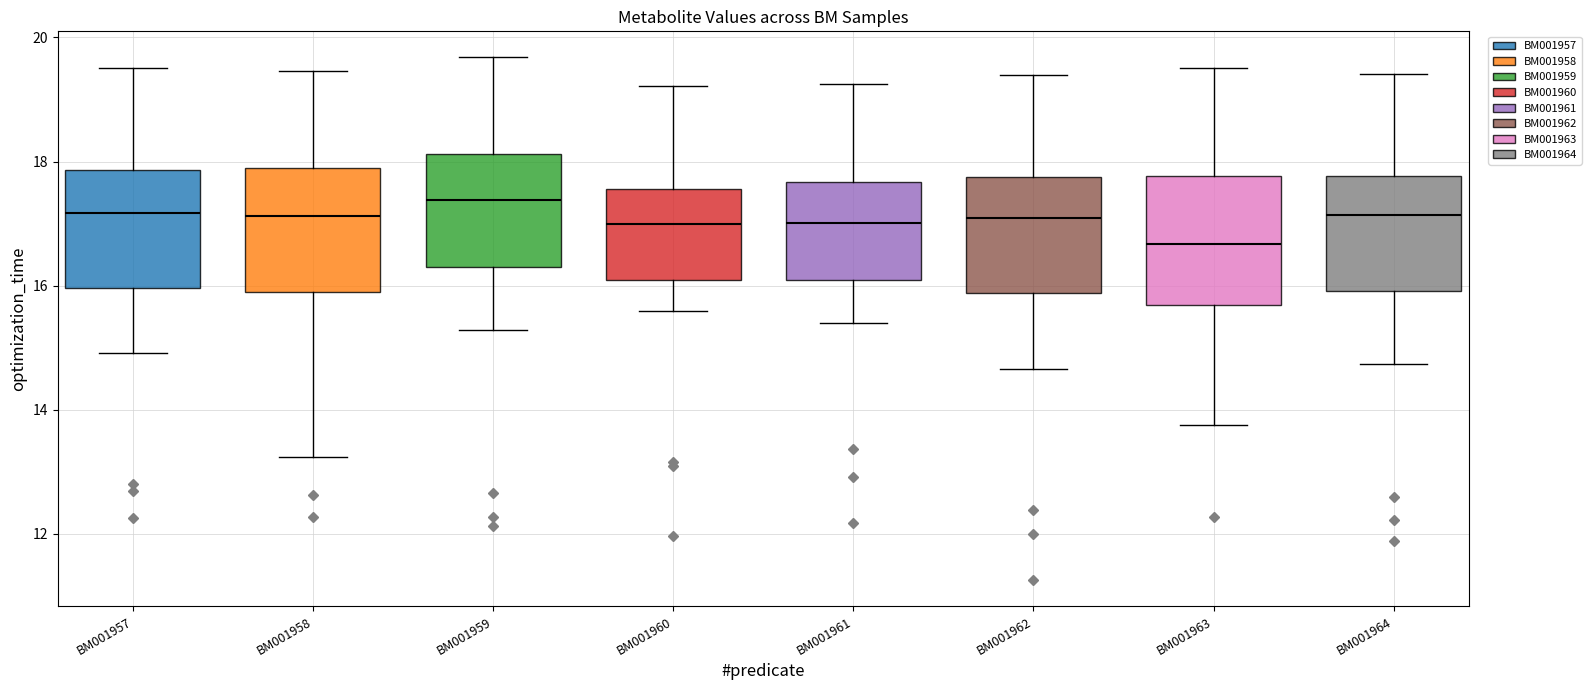

Reading left to right, read every box against the y-axis: the position of its median line, the range the box covers, and the ends of its whiskers. The values are not printed on the chart, so give them approximately, as read against the axis.

BM001957: median 17.2, box 16.0 to 17.8, whiskers 15.0 to 19.6
BM001958: median 17.2, box 16.0 to 17.8, whiskers 13.2 to 19.4
BM001959: median 17.4, box 16.2 to 18.2, whiskers 15.2 to 19.6
BM001960: median 17.0, box 16.0 to 17.6, whiskers 15.6 to 19.2
BM001961: median 17.0, box 16.0 to 17.6, whiskers 15.4 to 19.2
BM001962: median 17.0, box 15.8 to 17.8, whiskers 14.6 to 19.4
BM001963: median 16.6, box 15.6 to 17.8, whiskers 13.8 to 19.6
BM001964: median 17.2, box 16.0 to 17.8, whiskers 14.8 to 19.4